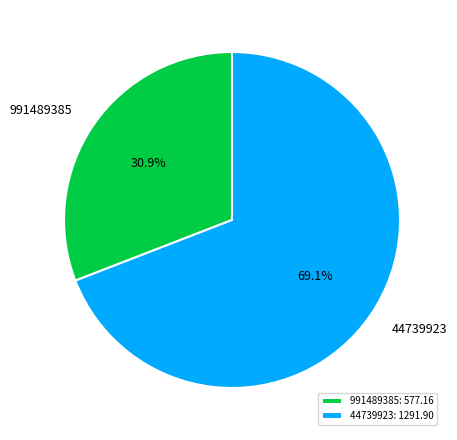

Rank the categories by value from lowest to highest.

991489385, 44739923